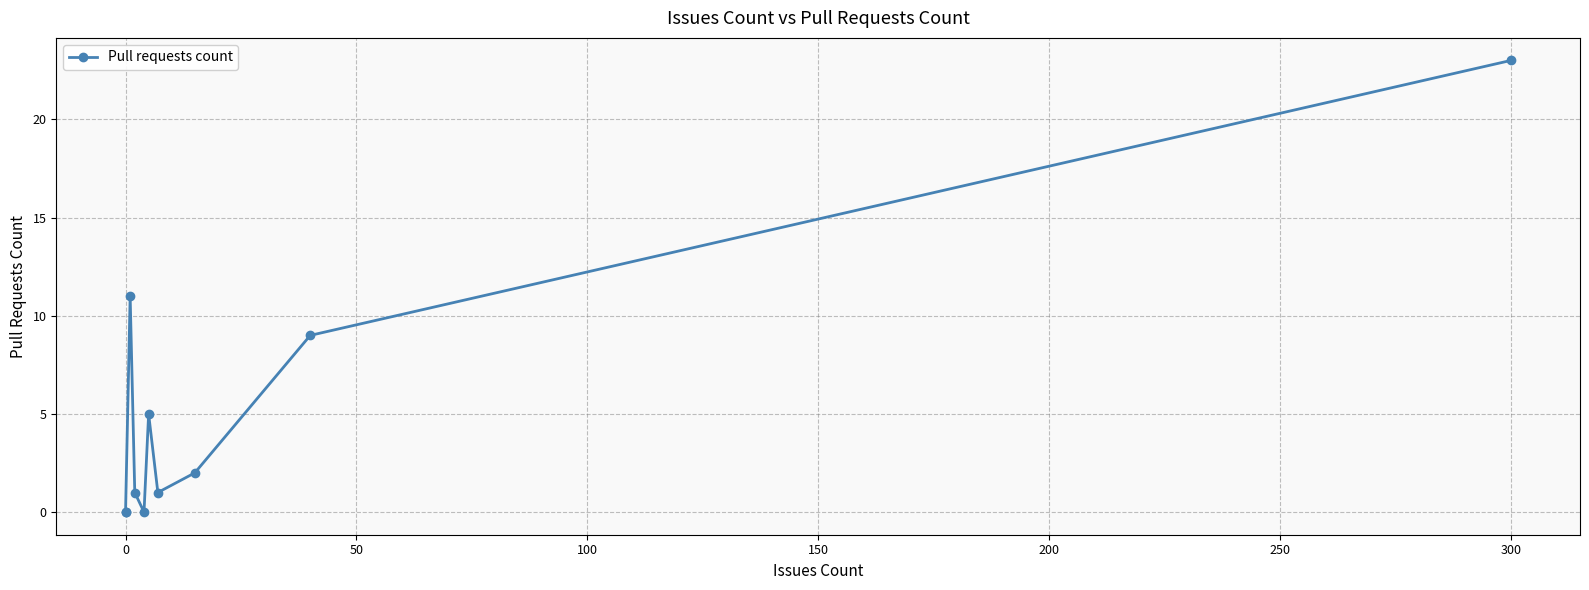

How many data points does each series have?

10